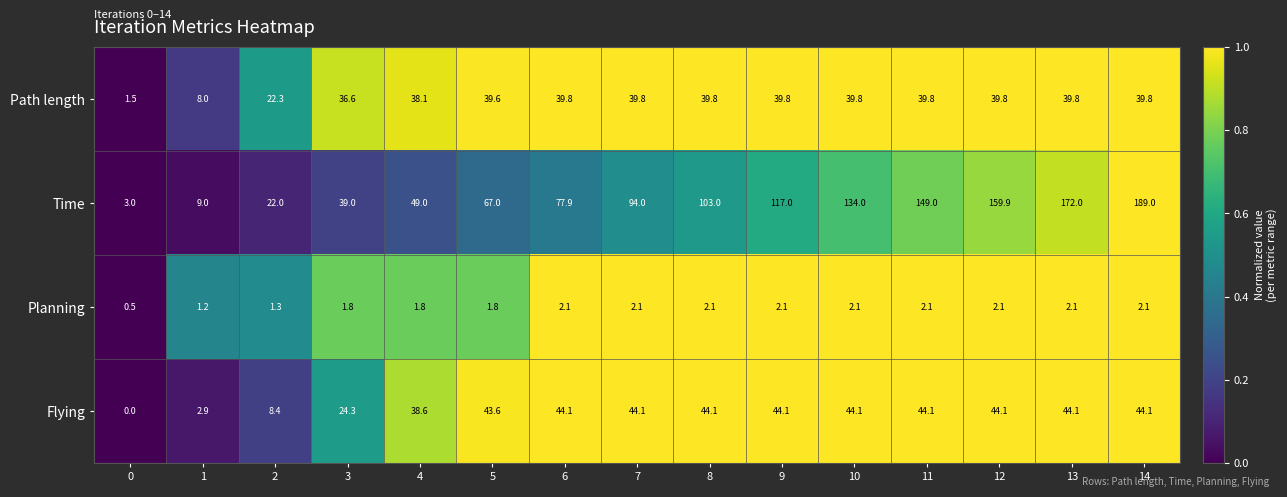

True or false: Time has a value of 49.0 at 4.

True